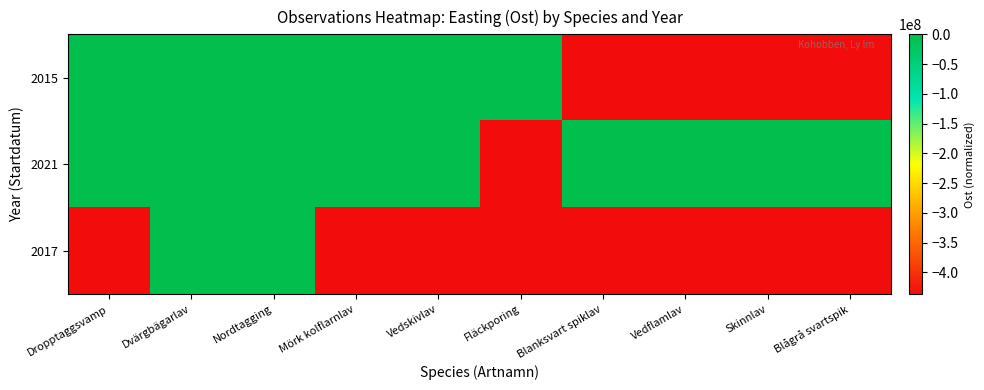

What is the total value across all series at Dropptaggsvamp?

-436538636.1